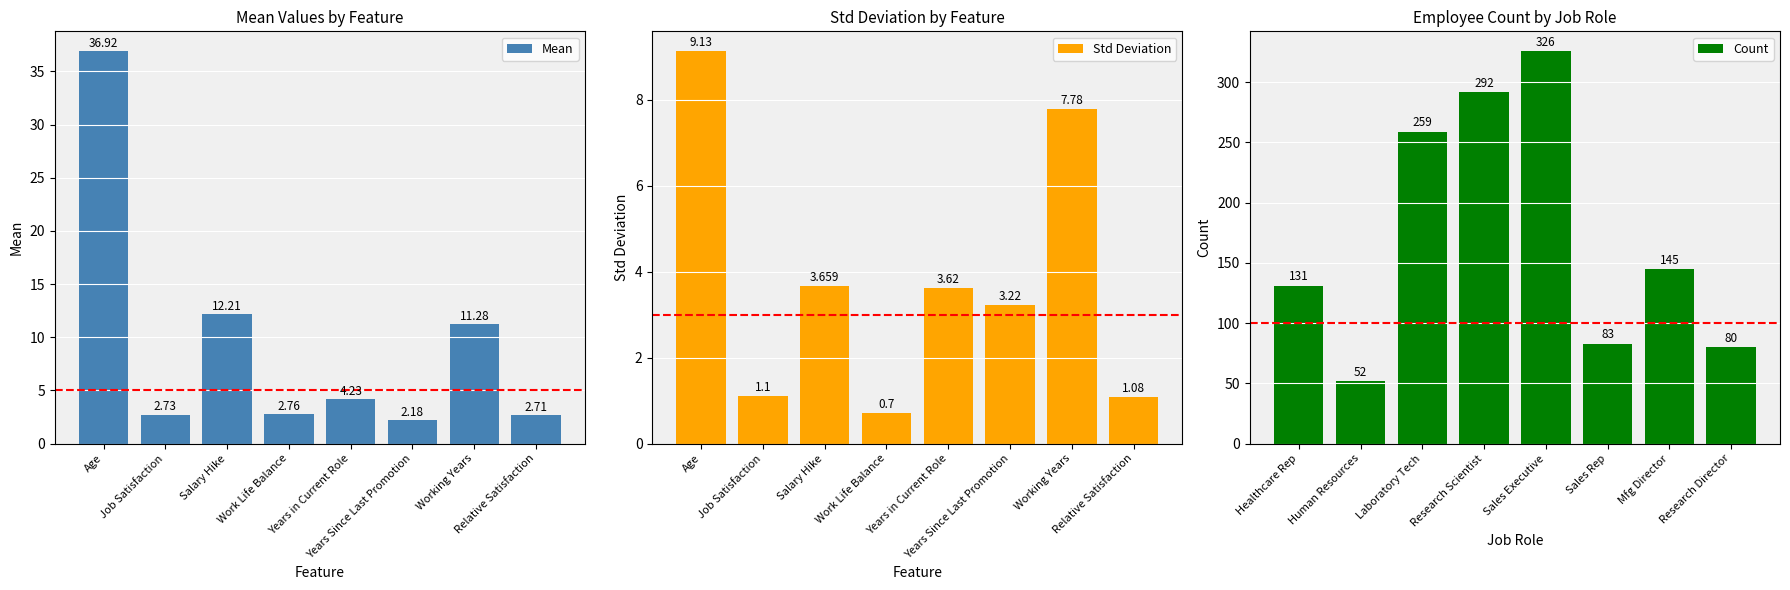

Rank the categories by Count value from highest to lowest.

Sales Executive, Research Scientist, Laboratory Tech, Mfg Director, Healthcare Rep, Sales Rep, Research Director, Human Resources